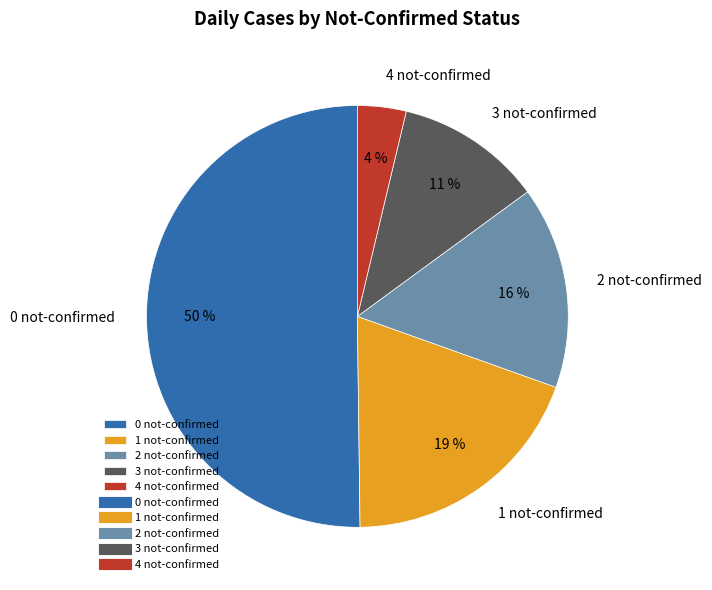

Which category has the smallest portion of the pie?

4 not-confirmed